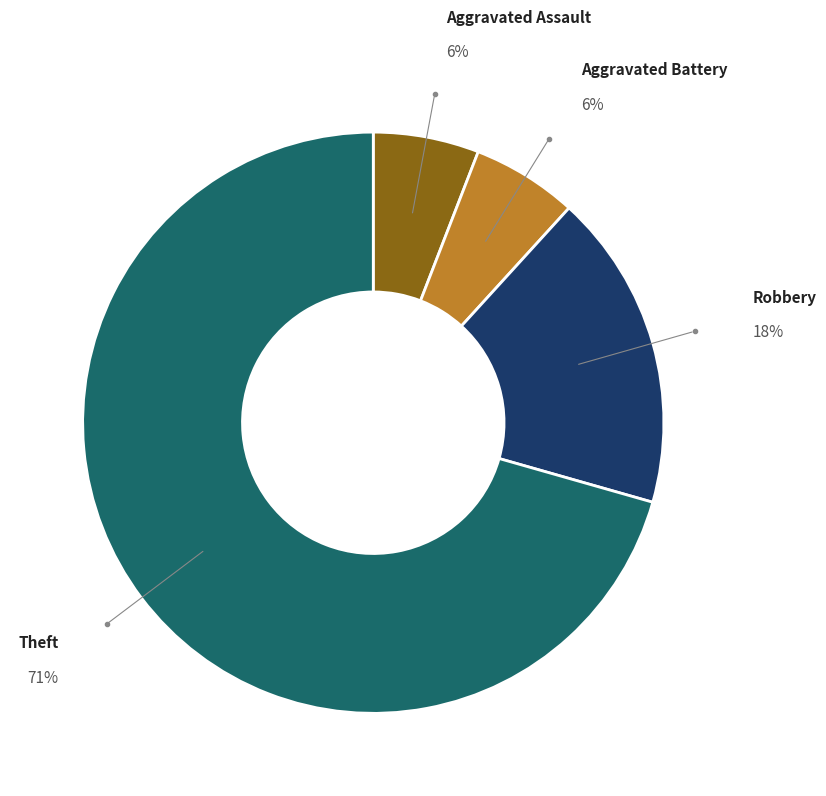

Is there any slice that represents more than half of the pie?

Yes